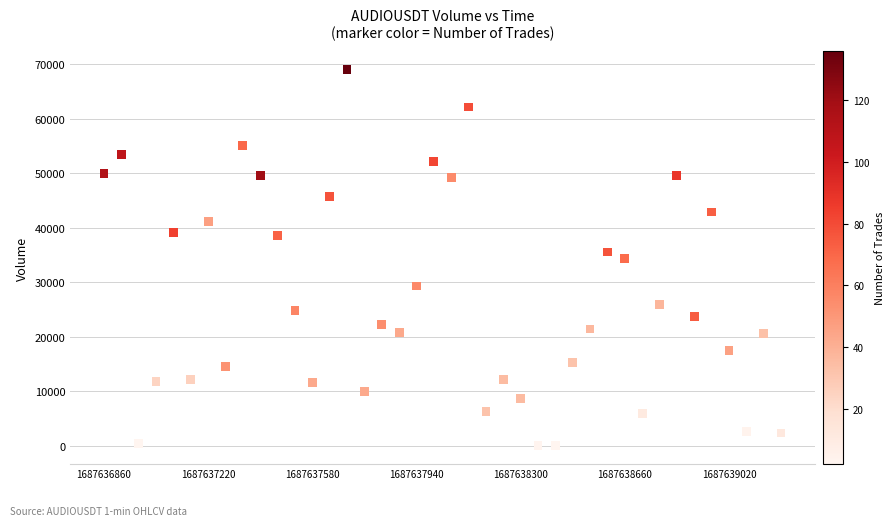

What is the range of Y values (max minus min)?

68958